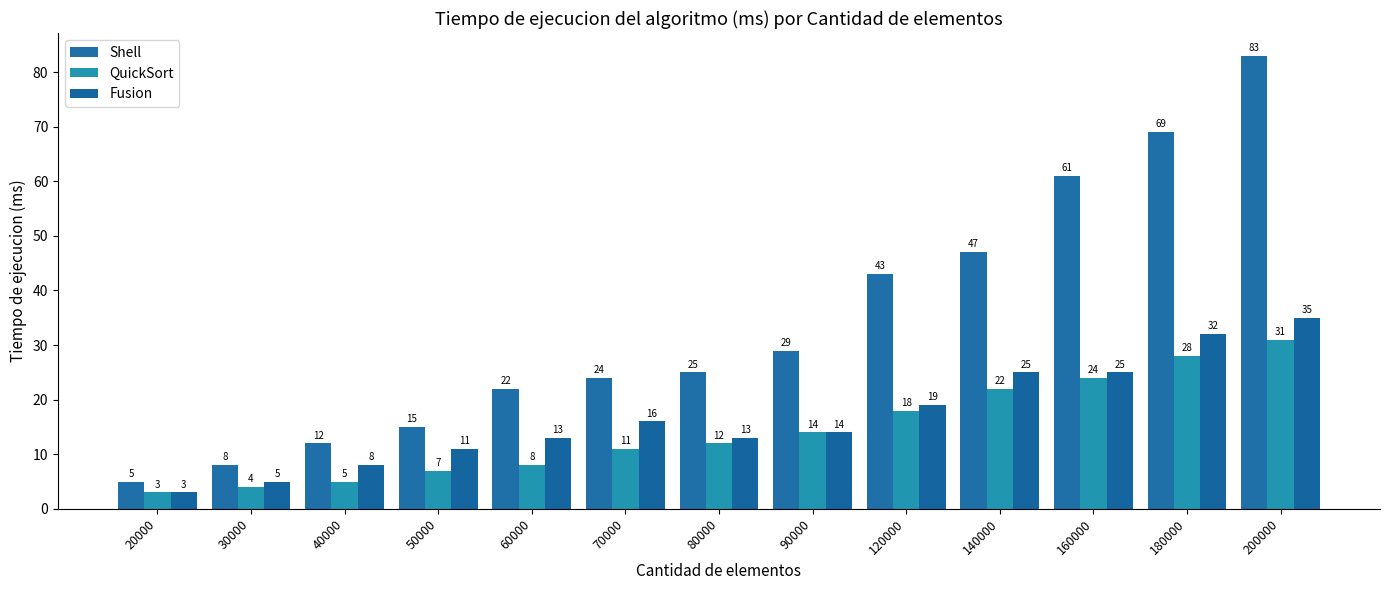

Rank the series at 200000 from lowest to highest value.

QuickSort, Fusion, Shell